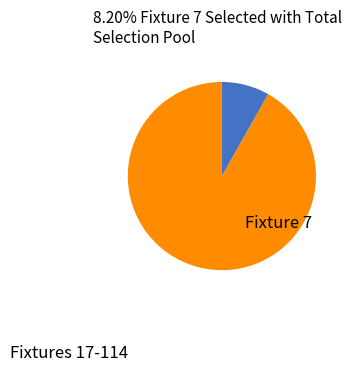

Is there a majority slice in this chart?

Yes